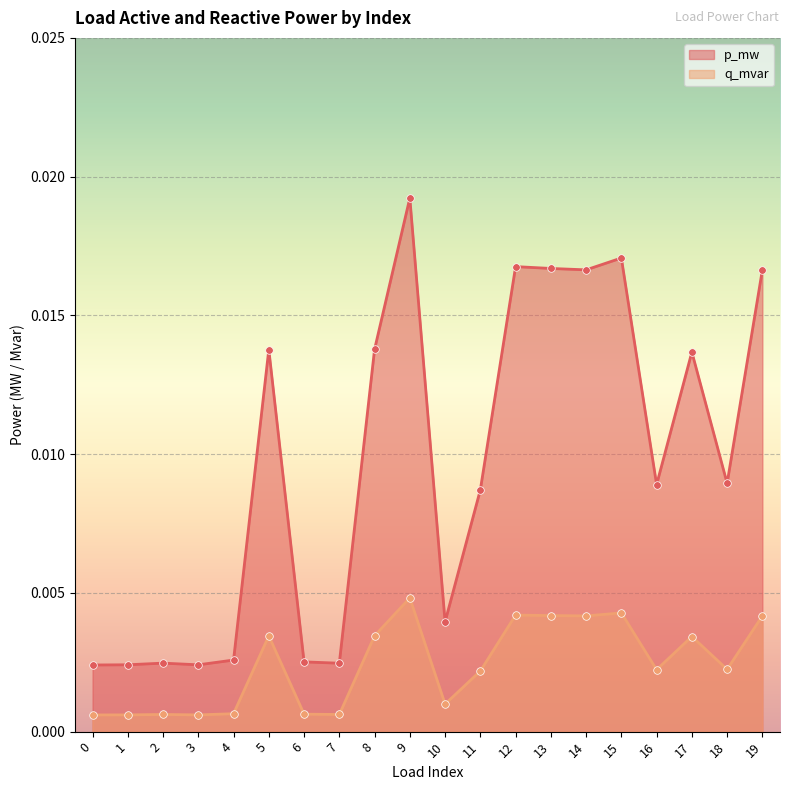

Is the value of p_mw at 2 greater than the value of q_mvar at 8?

No